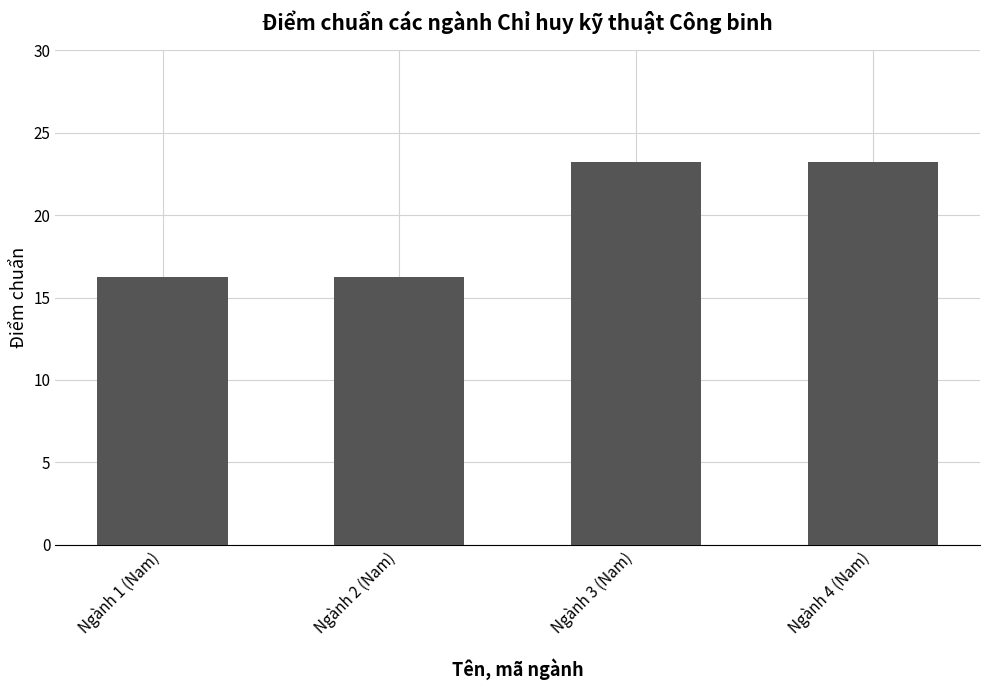

What is the sum of all values?

78.9